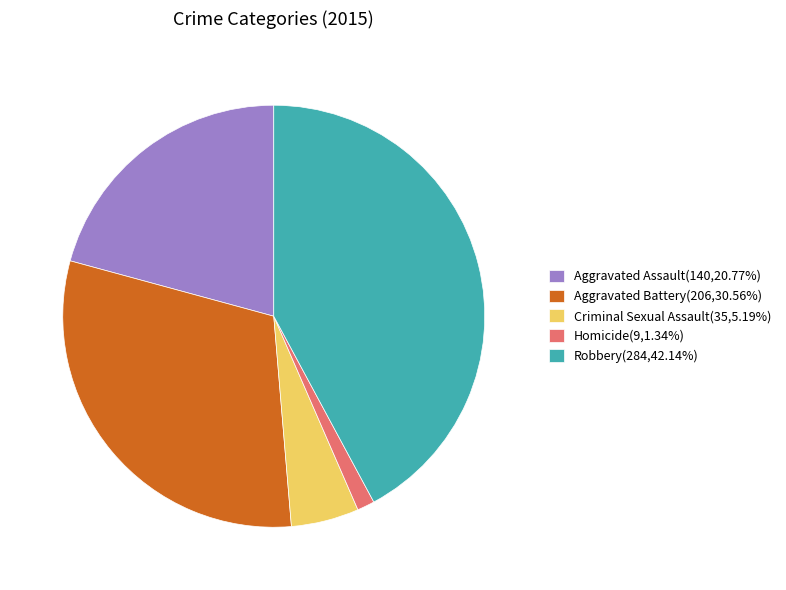

Combined, do Robbery and Aggravated Battery account for over 50%?

Yes